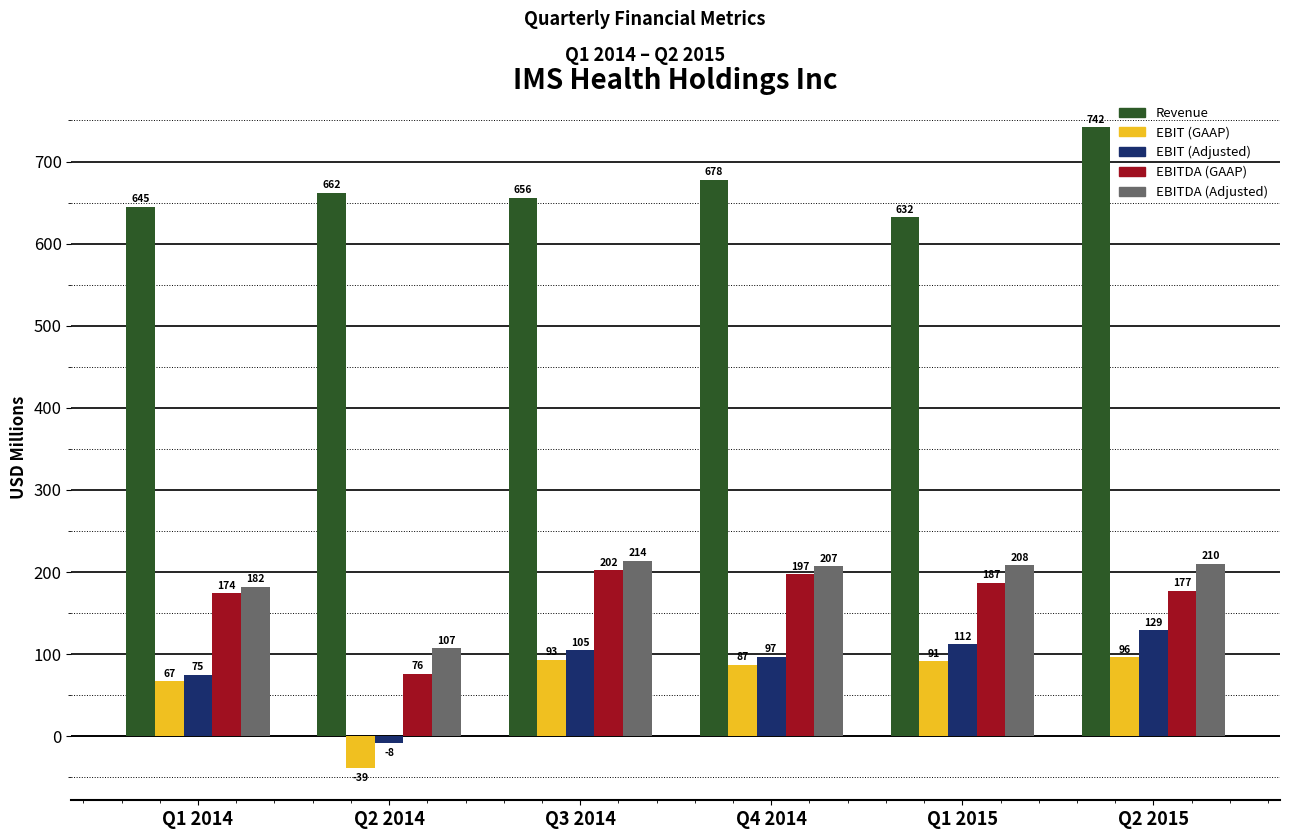

Reading right to left, list all the values displayed in this chart.

Revenue: 742	632	678	656	662	645
EBIT (GAAP): 96	91	87	93	-39	67
EBIT (Adjusted): 129	112	97	105	-8	75
EBITDA (GAAP): 177	187	197	202	76	174
EBITDA (Adjusted): 210	208	207	214	107	182